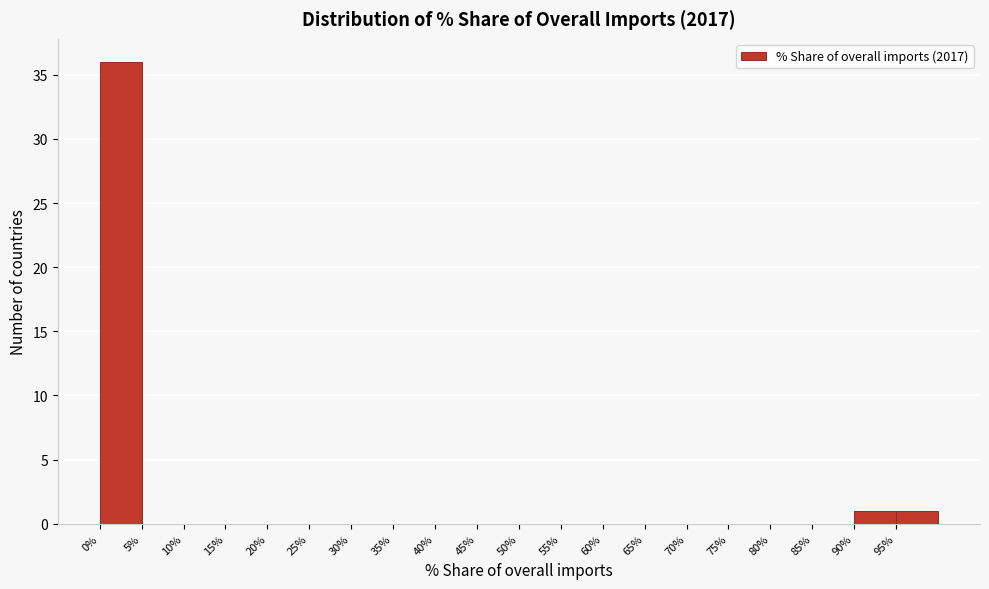

Reading left to right, transcribe this chart: for each bar, give the range it covers on the x-axis and its height. The values are not printed on the chart, so give them approximately, as read against the axis.

0 to 5: 36
5 to 10: 0
10 to 15: 0
15 to 20: 0
20 to 25: 0
25 to 30: 0
30 to 35: 0
35 to 40: 0
40 to 45: 0
45 to 50: 0
50 to 55: 0
55 to 60: 0
60 to 65: 0
65 to 70: 0
70 to 75: 0
75 to 80: 0
80 to 85: 0
85 to 90: 0
90 to 95: 1
95 to 100: 1